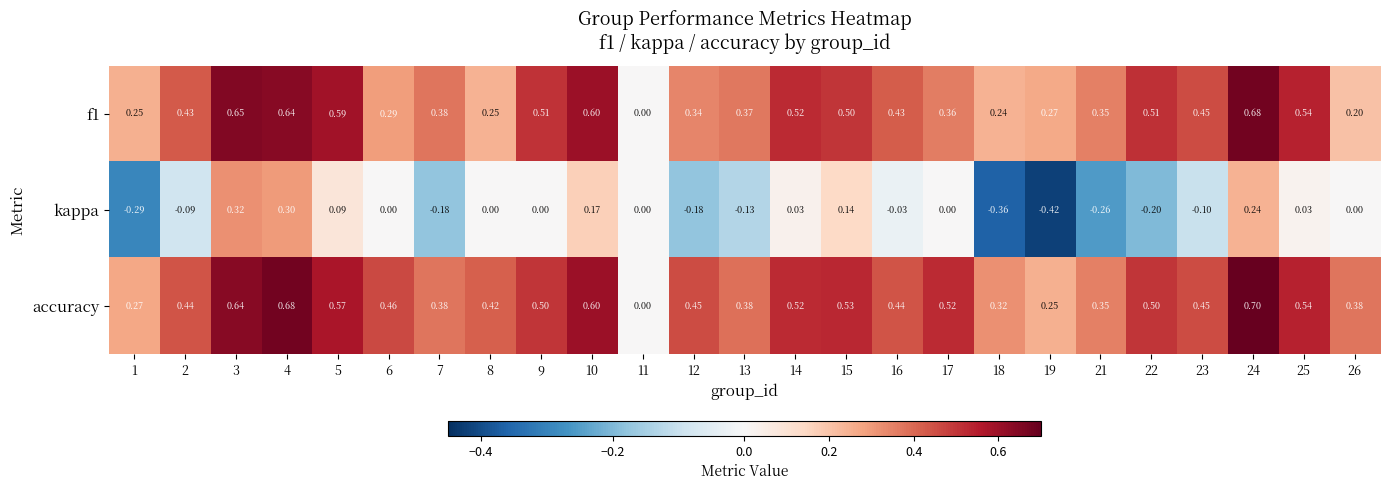

Rank the series at 9 from highest to lowest value.

f1, accuracy, kappa